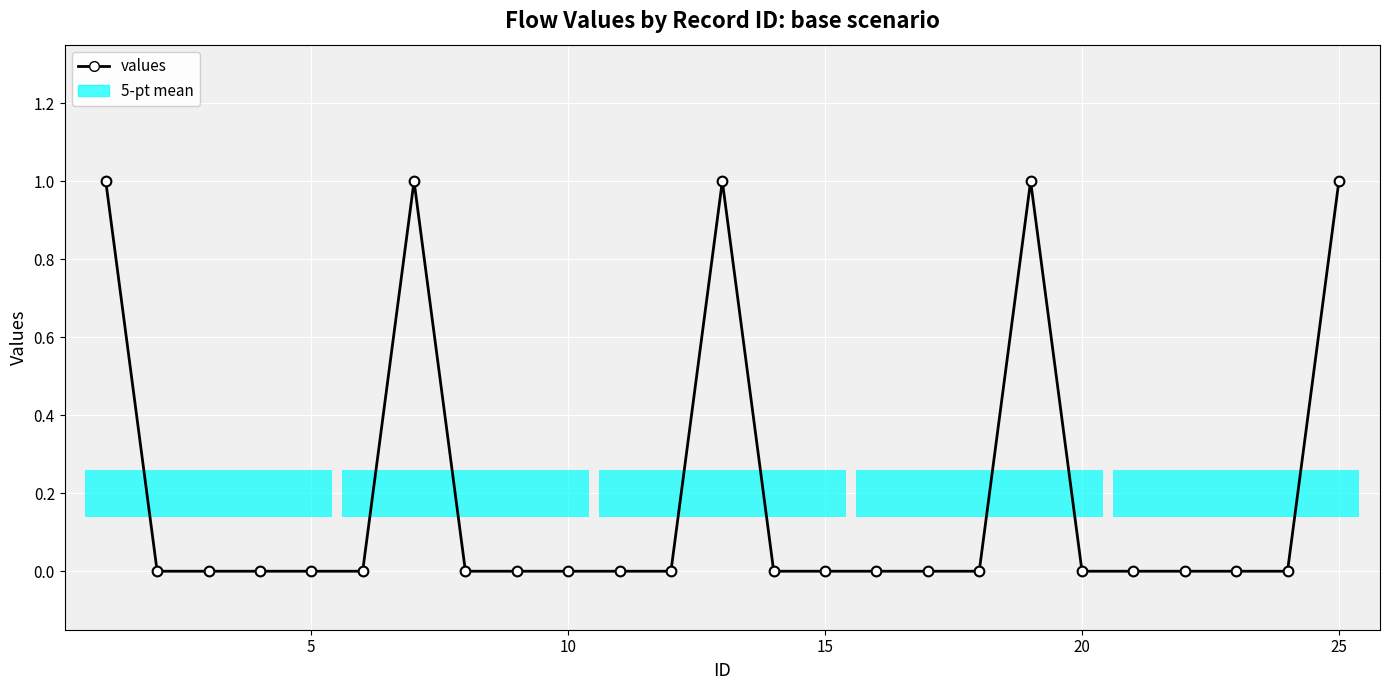

Count the values in the range 0 to 1.

25